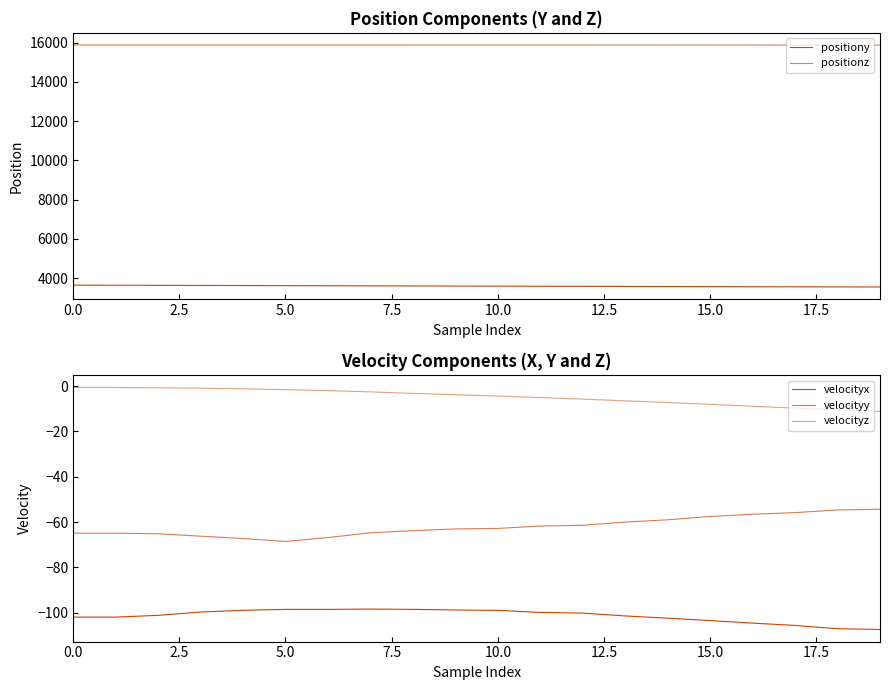

Which has a higher value, 17 or 7.5?

7.5